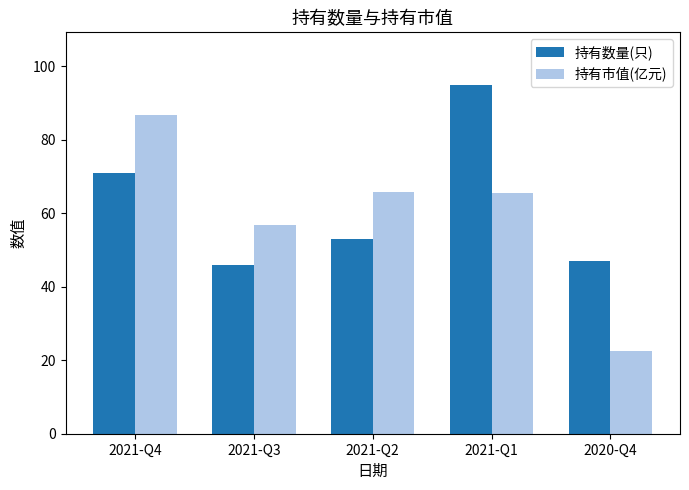

Count the number of categories in the chart.

5